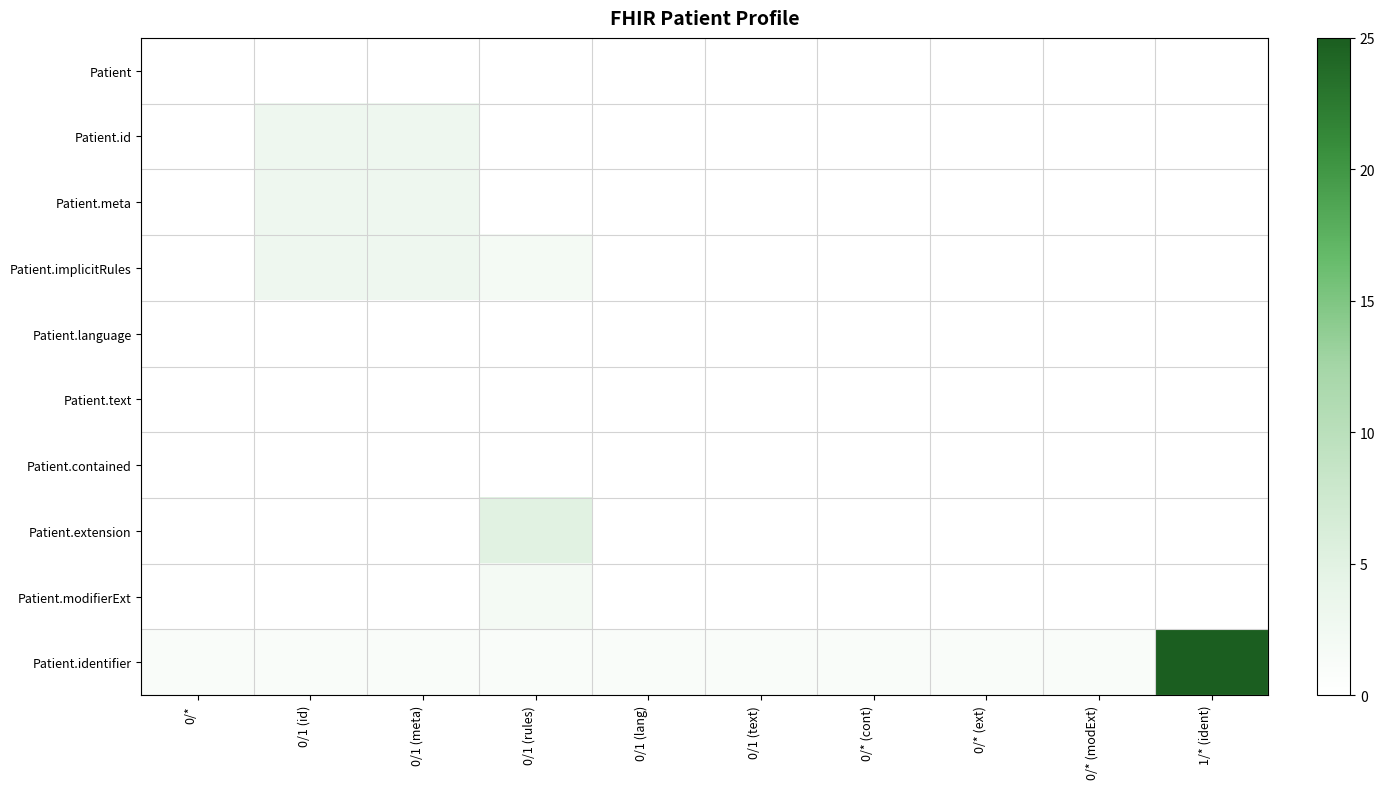

Reading left to right, transcribe all the data shown in this chart.

Patient: 0/*=0	0/1 (id)=0	0/1 (meta)=0	0/1 (rules)=0	0/1 (lang)=0	0/1 (text)=0	0/* (cont)=0	0/* (ext)=0	0/* (modExt)=0	1/* (ident)=0
Patient.id: 0/*=0	0/1 (id)=3	0/1 (meta)=3	0/1 (rules)=0	0/1 (lang)=0	0/1 (text)=0	0/* (cont)=0	0/* (ext)=0	0/* (modExt)=0	1/* (ident)=0
Patient.meta: 0/*=0	0/1 (id)=3	0/1 (meta)=3	0/1 (rules)=0	0/1 (lang)=0	0/1 (text)=0	0/* (cont)=0	0/* (ext)=0	0/* (modExt)=0	1/* (ident)=0
Patient.implicitRules: 0/*=0	0/1 (id)=3	0/1 (meta)=3	0/1 (rules)=2	0/1 (lang)=0	0/1 (text)=0	0/* (cont)=0	0/* (ext)=0	0/* (modExt)=0	1/* (ident)=0
Patient.language: 0/*=0	0/1 (id)=0	0/1 (meta)=0	0/1 (rules)=0	0/1 (lang)=0	0/1 (text)=0	0/* (cont)=0	0/* (ext)=0	0/* (modExt)=0	1/* (ident)=0
Patient.text: 0/*=0	0/1 (id)=0	0/1 (meta)=0	0/1 (rules)=0	0/1 (lang)=0	0/1 (text)=0	0/* (cont)=0	0/* (ext)=0	0/* (modExt)=0	1/* (ident)=0
Patient.contained: 0/*=0	0/1 (id)=0	0/1 (meta)=0	0/1 (rules)=0	0/1 (lang)=0	0/1 (text)=0	0/* (cont)=0	0/* (ext)=0	0/* (modExt)=0	1/* (ident)=0
Patient.extension: 0/*=0	0/1 (id)=0	0/1 (meta)=0	0/1 (rules)=5	0/1 (lang)=0	0/1 (text)=0	0/* (cont)=0	0/* (ext)=0	0/* (modExt)=0	1/* (ident)=0
Patient.modifierExt: 0/*=0	0/1 (id)=0	0/1 (meta)=0	0/1 (rules)=2	0/1 (lang)=0	0/1 (text)=0	0/* (cont)=0	0/* (ext)=0	0/* (modExt)=0	1/* (ident)=0
Patient.identifier: 0/*=1	0/1 (id)=1	0/1 (meta)=1	0/1 (rules)=1	0/1 (lang)=1	0/1 (text)=1	0/* (cont)=1	0/* (ext)=1	0/* (modExt)=1	1/* (ident)=25